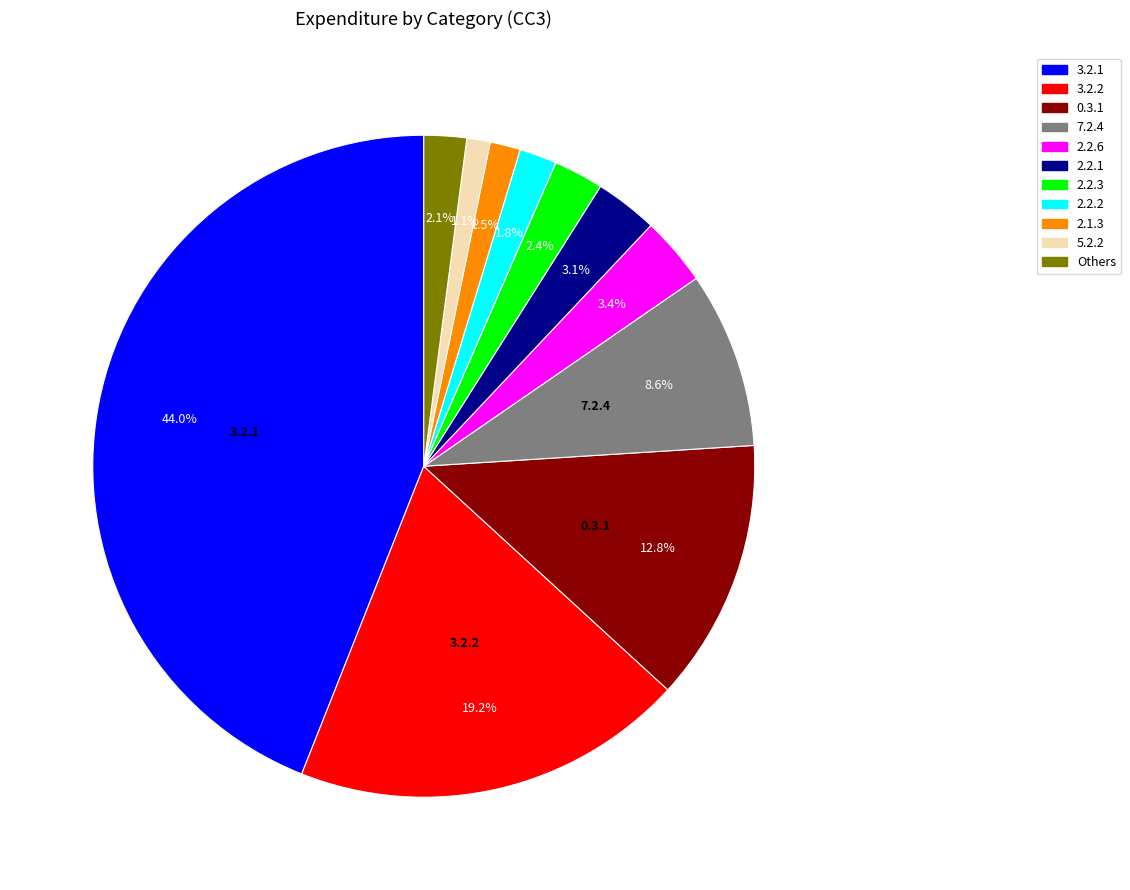

Is there a majority slice in this chart?

No